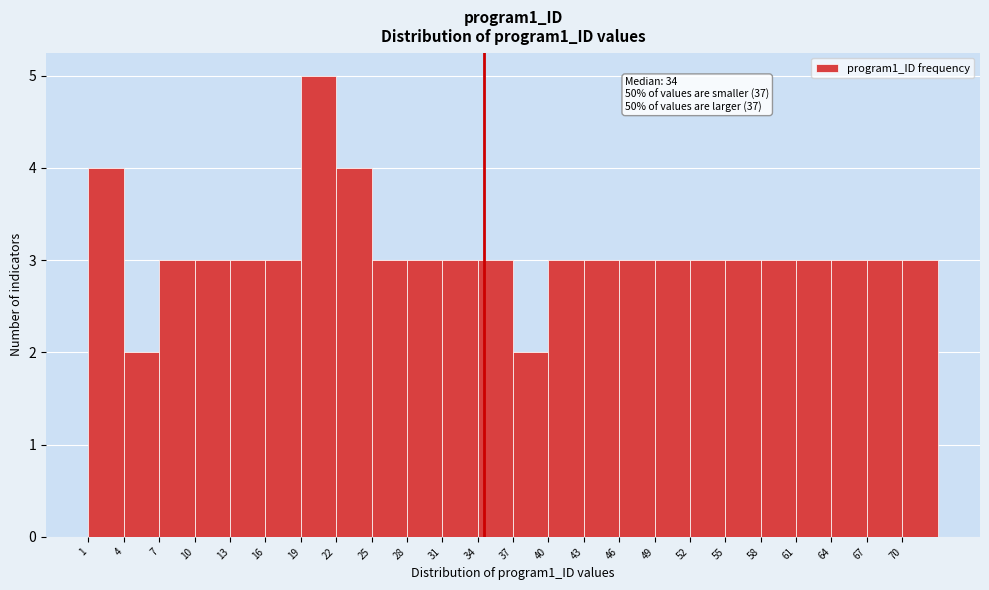

Which range on the x-axis has the tallest bar?

19 to 22